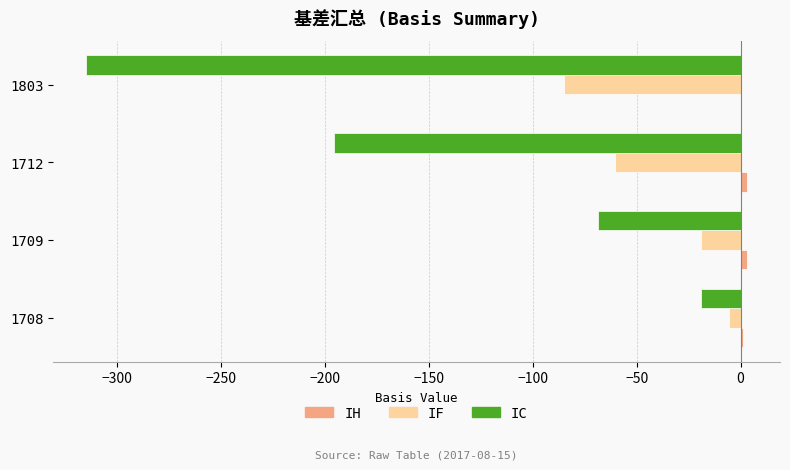

Is the value of IF at 1709 greater than the value of IC at 1803?

Yes